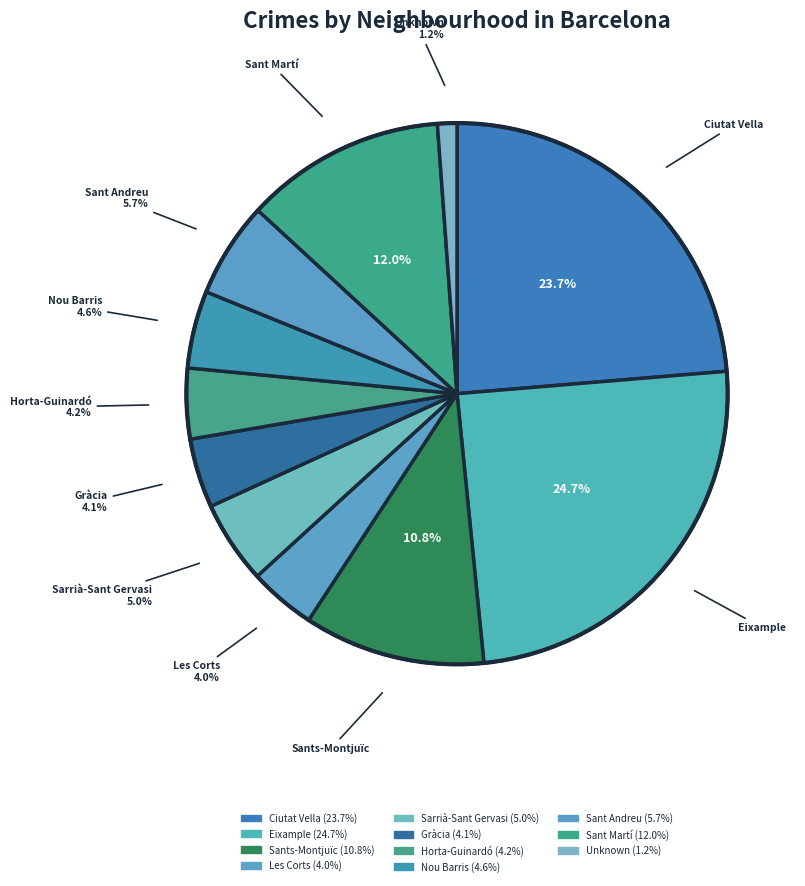

Count the number of slices in the pie.

11